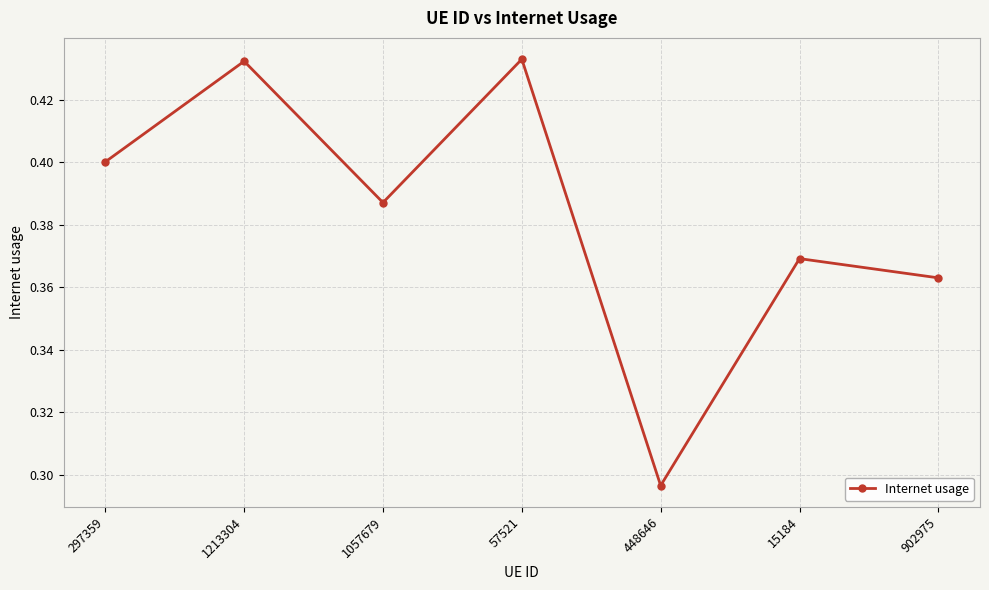

How many lines are shown in the chart?

1